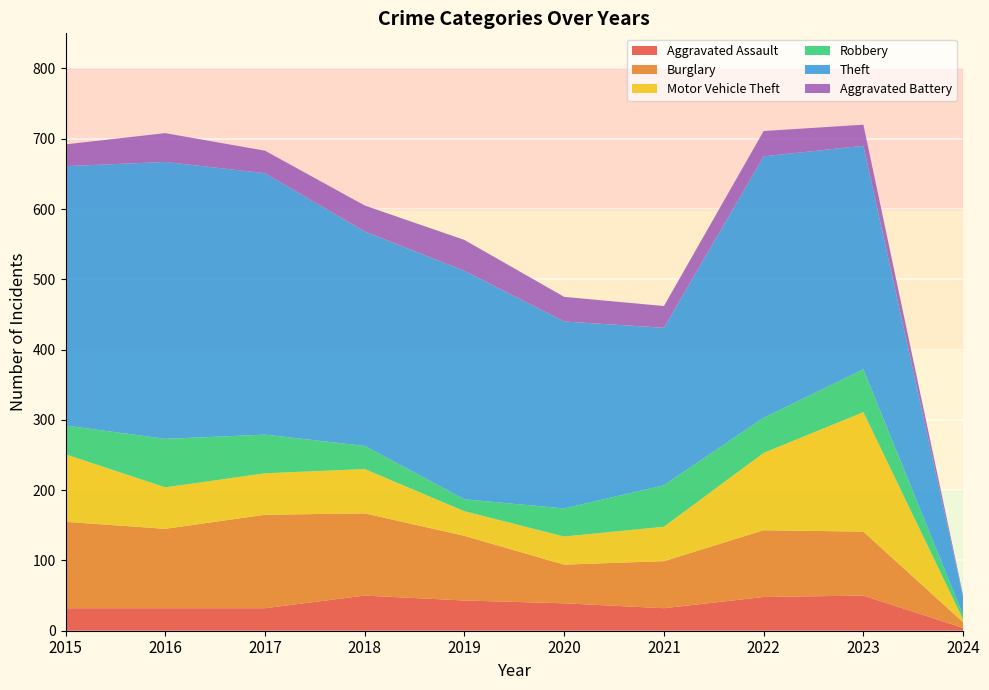

Reading left to right, what are all the values shown in this chart?

Aggravated Assault: 2015=32	2016=32	2017=32	2018=50	2019=43	2020=39	2021=32	2022=48	2023=50	2024=4
Burglary: 2015=123	2016=113	2017=133	2018=117	2019=92	2020=55	2021=67	2022=95	2023=91	2024=8
Motor Vehicle Theft: 2015=96	2016=59	2017=59	2018=63	2019=35	2020=40	2021=49	2022=110	2023=170	2024=4
Robbery: 2015=41	2016=69	2017=55	2018=33	2019=17	2020=40	2021=59	2022=50	2023=61	2024=6
Theft: 2015=369	2016=394	2017=372	2018=305	2019=325	2020=266	2021=224	2022=372	2023=318	2024=26
Aggravated Battery: 2015=31	2016=41	2017=32	2018=37	2019=44	2020=35	2021=31	2022=36	2023=30	2024=2